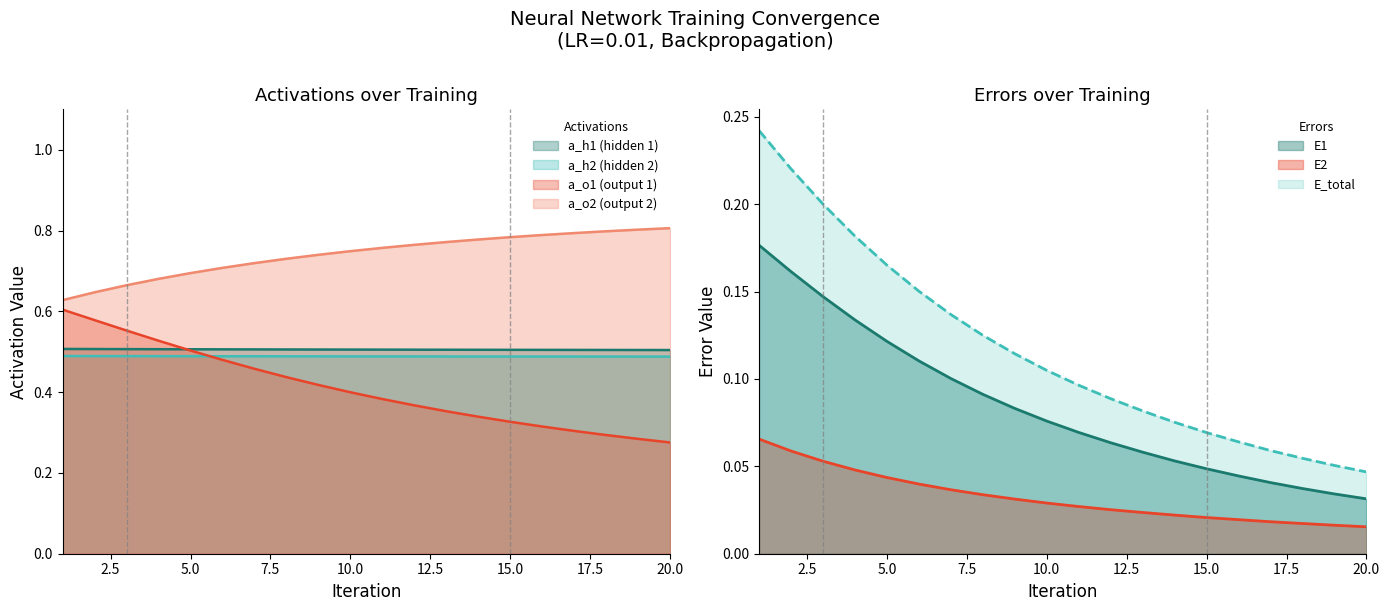

True or false: E2 has more than 0 interior local peaks.

False